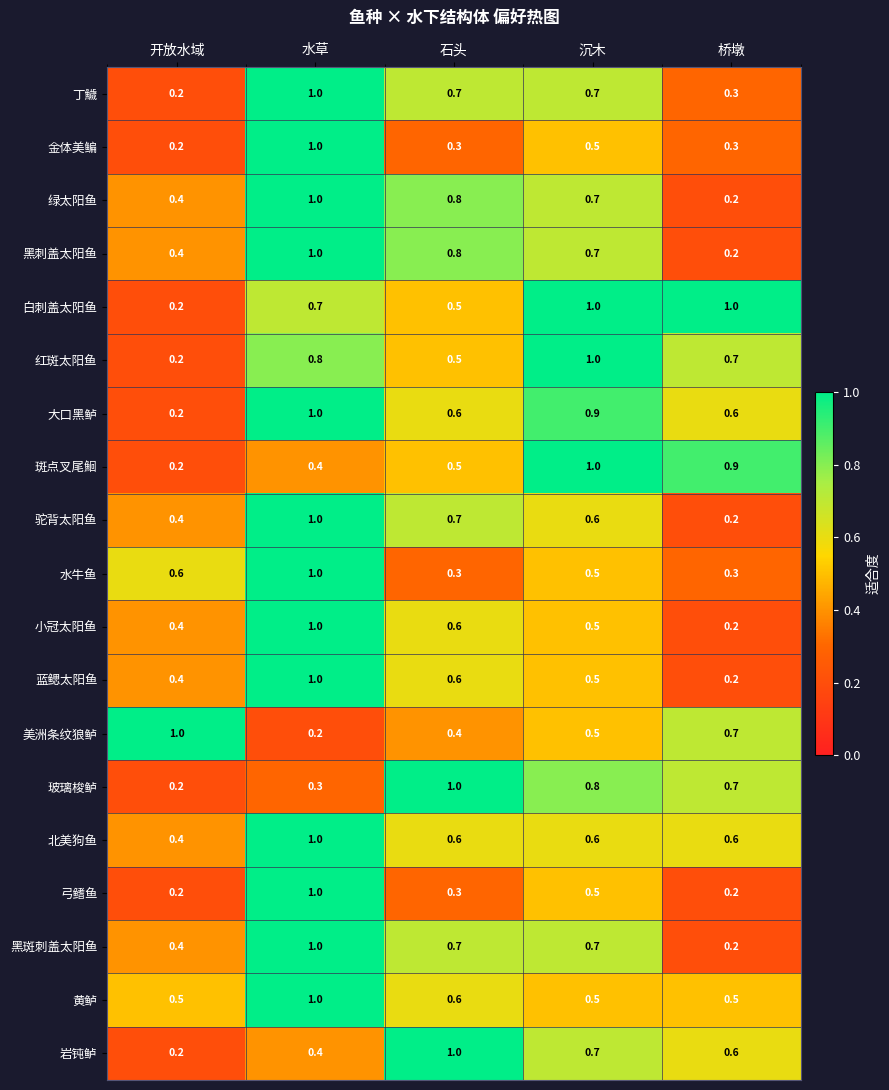

What is the approximate value of 美洲条纹狼鲈 at 石头?

0.4